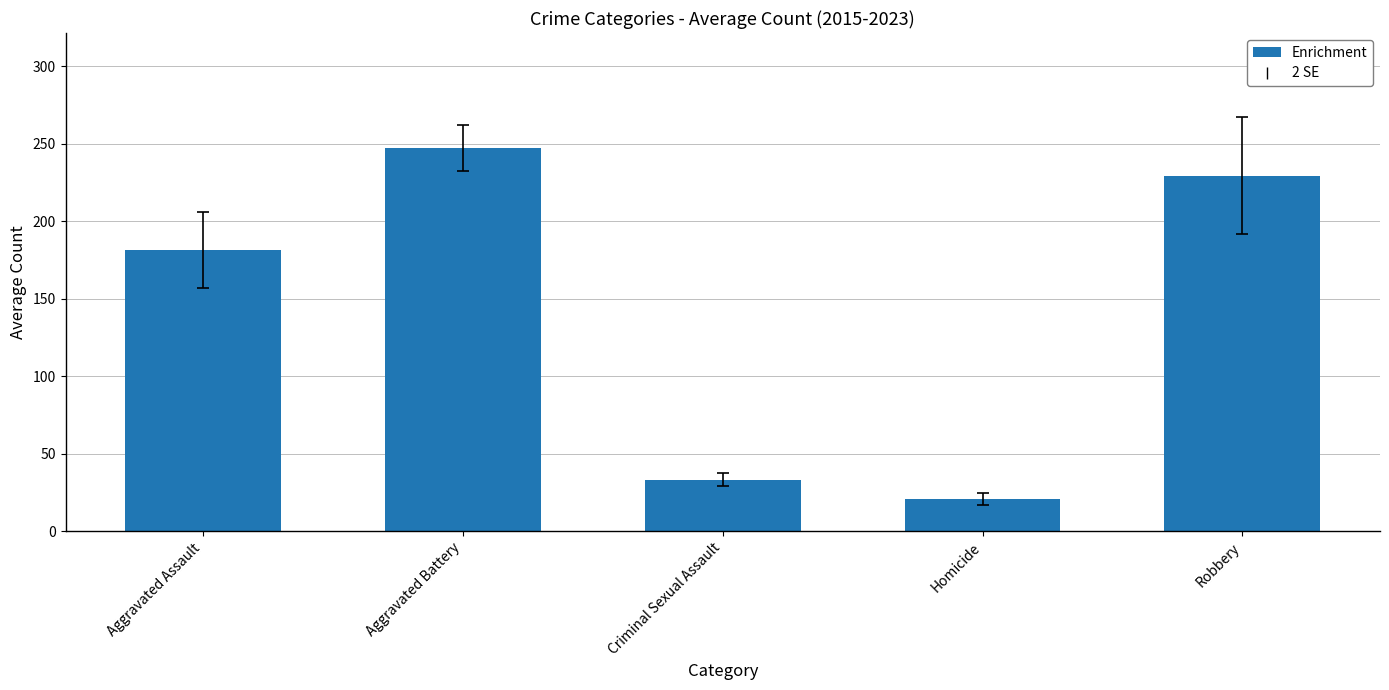

Which has a higher value, Criminal Sexual Assault or Aggravated Battery?

Aggravated Battery